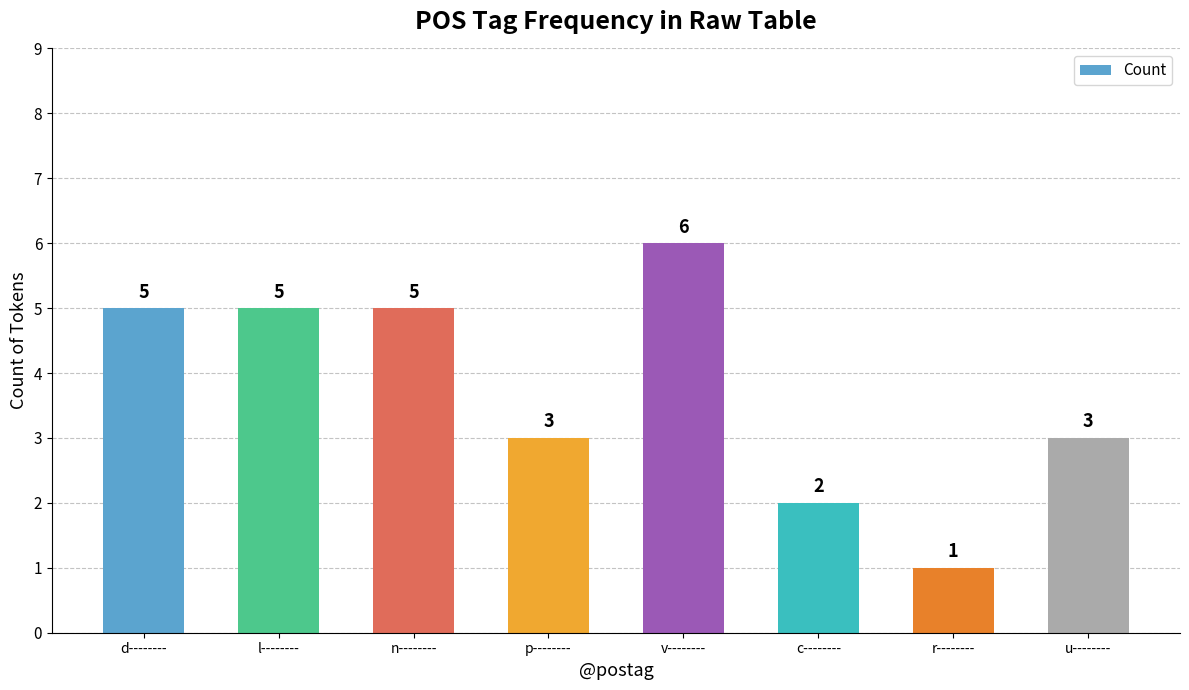

Is it true that the value at l-------- is 9?

False